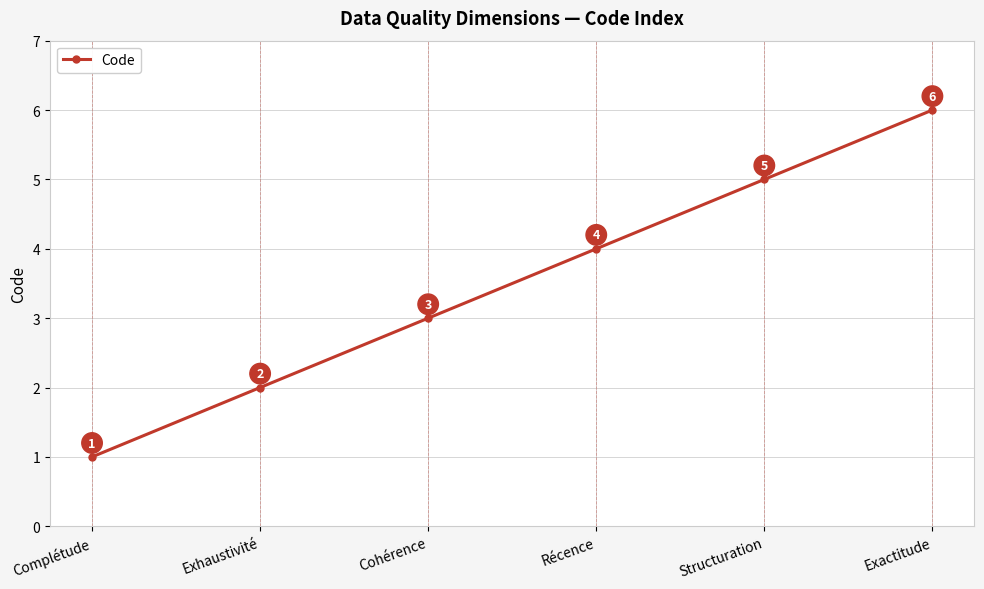

Reading left to right, transcribe all the data shown in this chart.

1	2	3	4	5	6